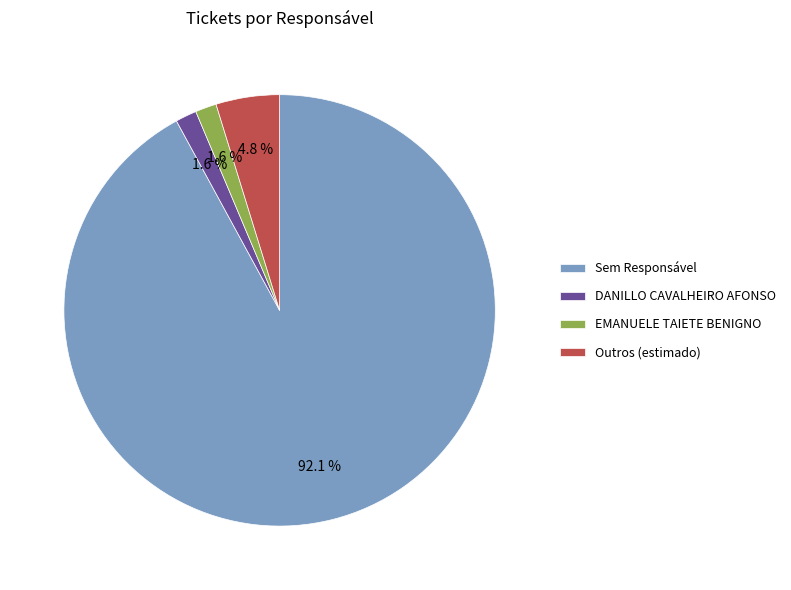

Which category has the biggest portion of the pie?

Sem Responsável